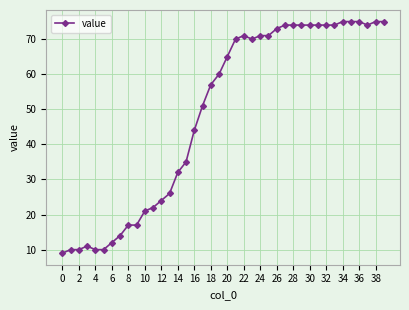

What is the difference between the second highest and second lowest values?

65